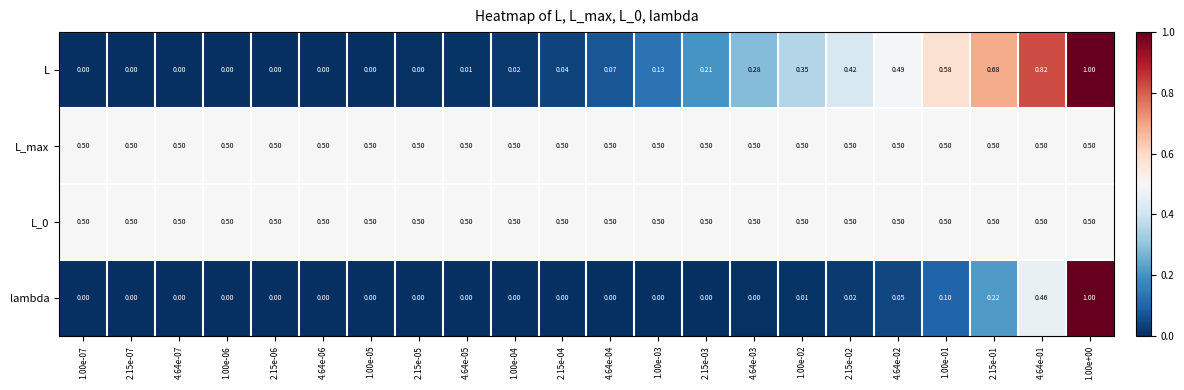

Is the value of lambda at 2.15e-01 greater than the value of L_max at 1.00e+00?

No